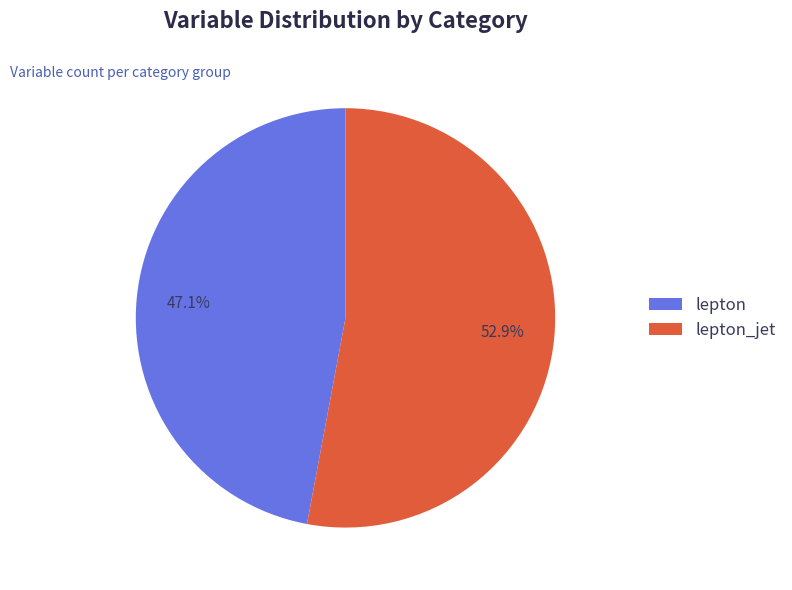

What is the smallest slice in the pie chart?

lepton